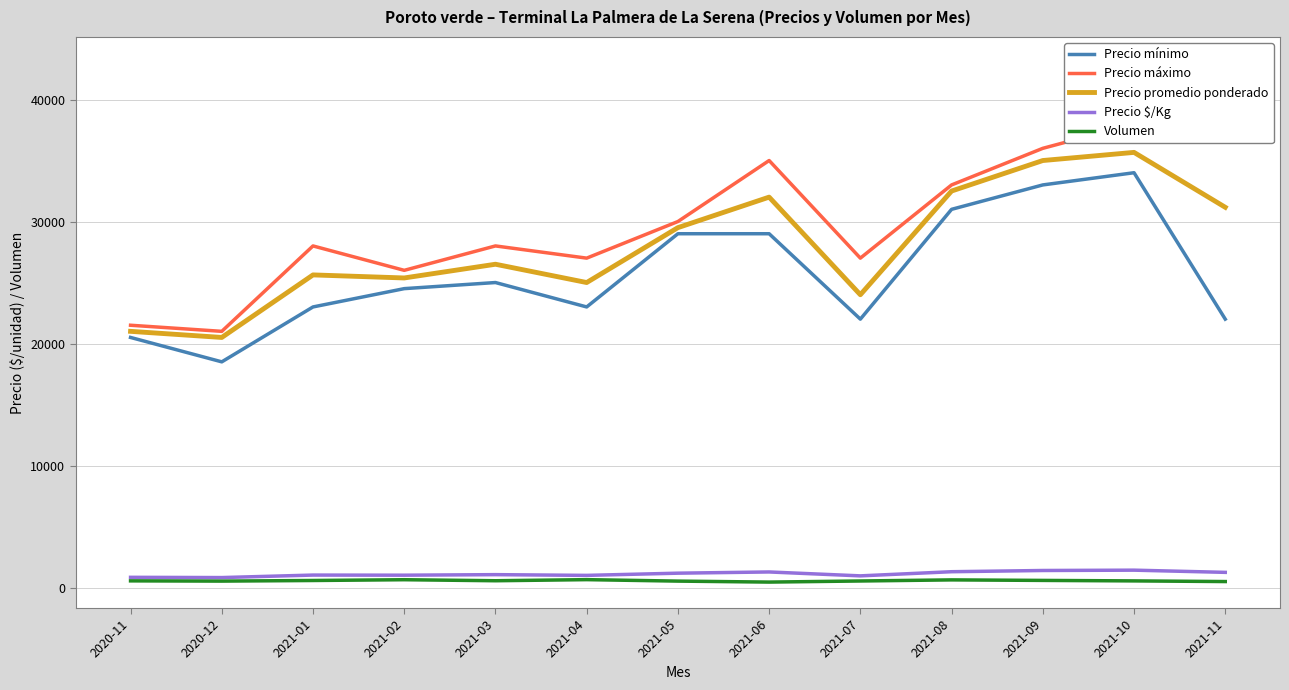

True or false: Precio promedio ponderado and Volumen cross at least once.

False